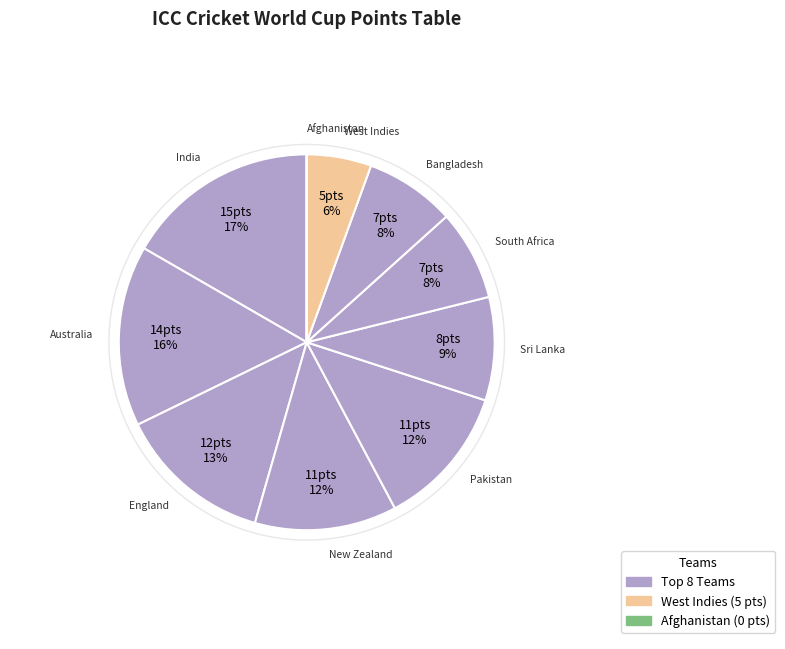

What is the ratio of the value at India to the value at Australia?

1.1